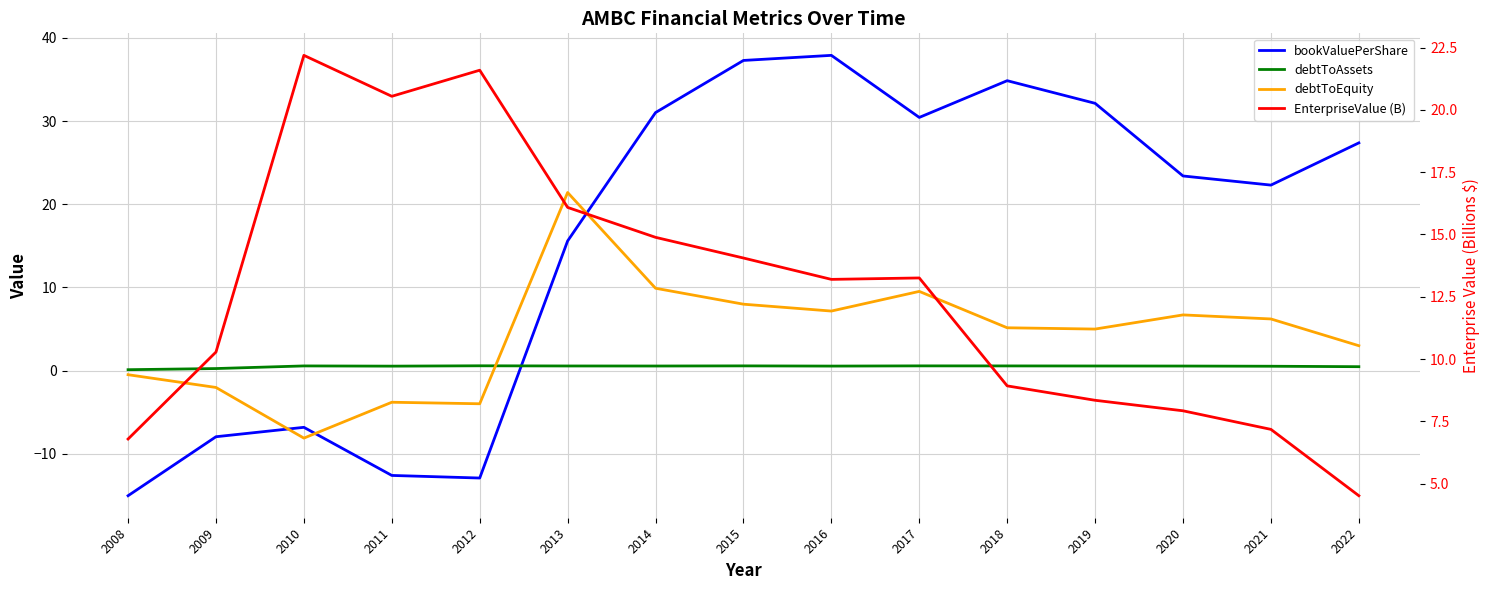

What is the difference between the maximum and minimum values in the debtToEquity series?

29.5